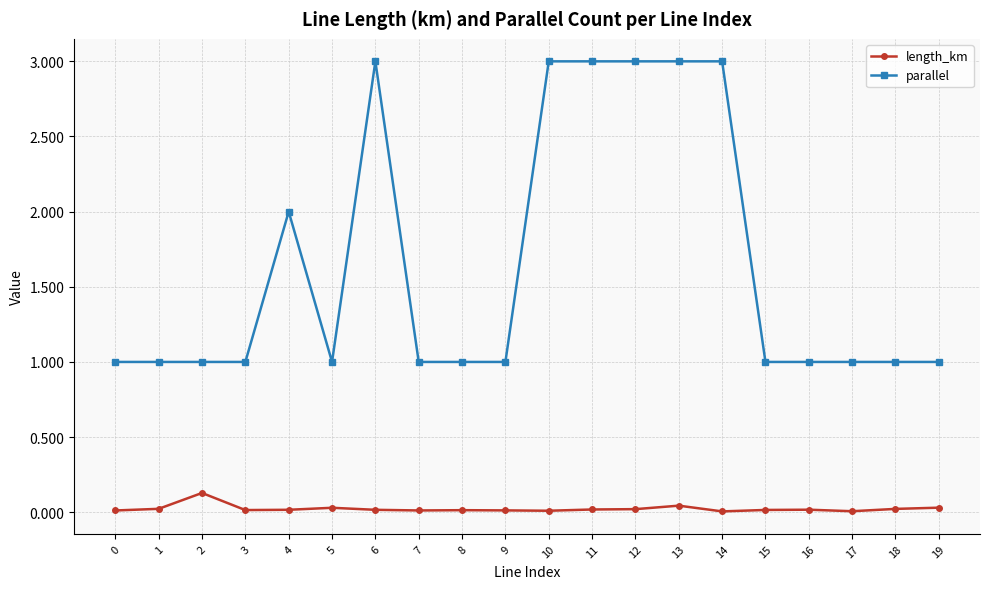

Read the parallel value at 9.

1.0